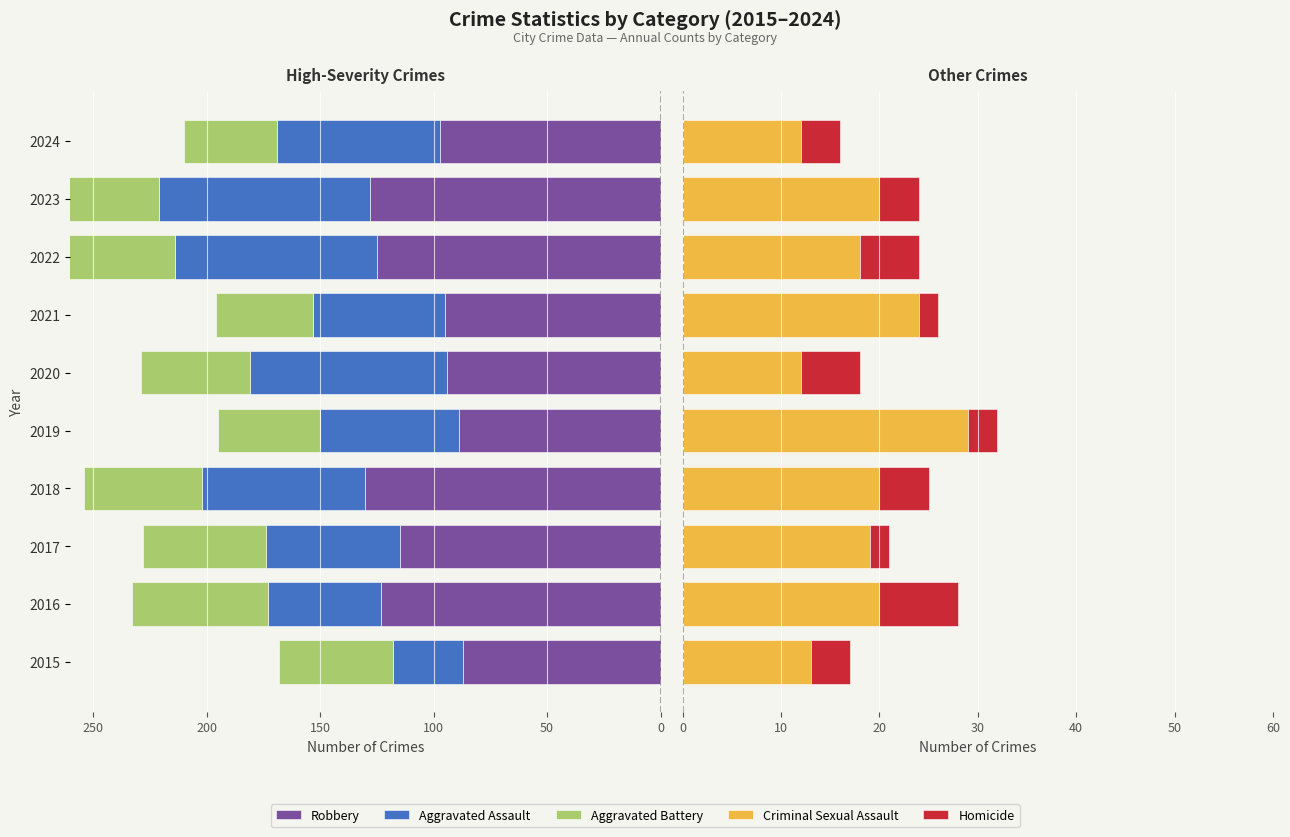

What are all the series names shown in the legend?

Robbery, Aggravated Assault, Aggravated Battery, Criminal Sexual Assault, Homicide